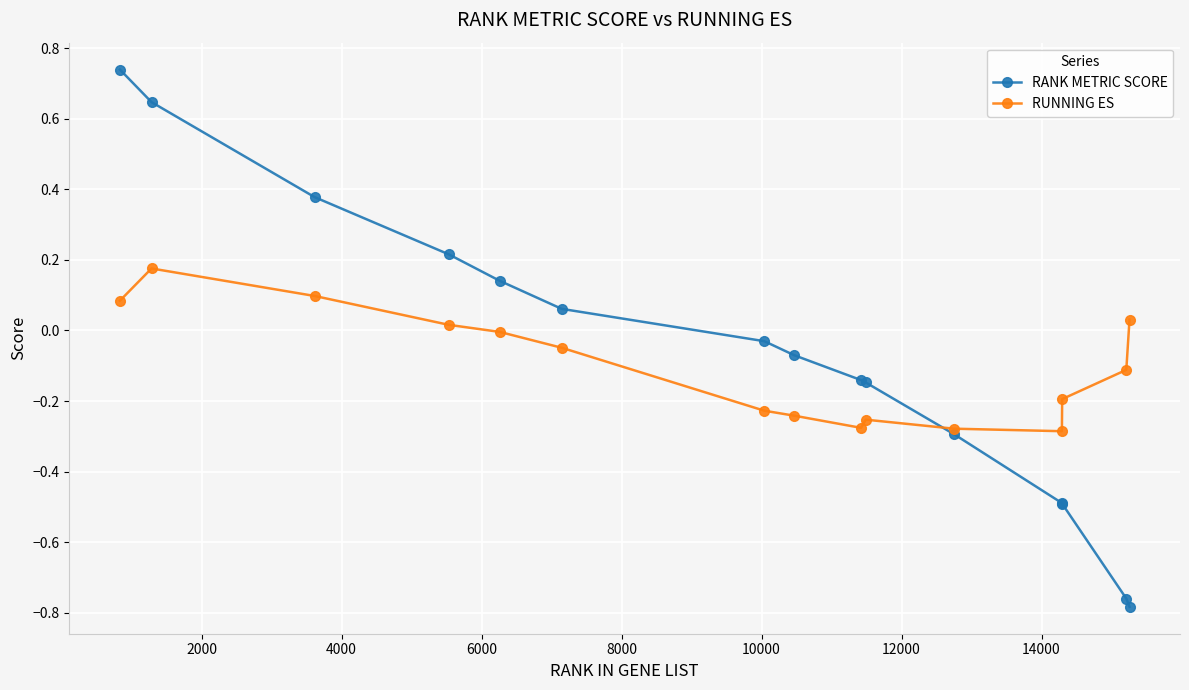

What is the difference between the maximum and minimum values in the RANK METRIC SCORE series?

1.5